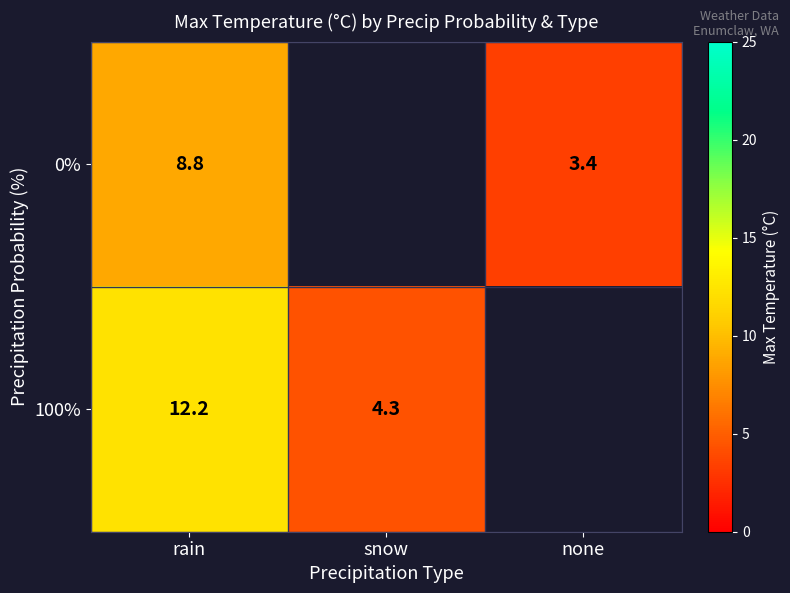

What is the maximum value for 100%?

12.2